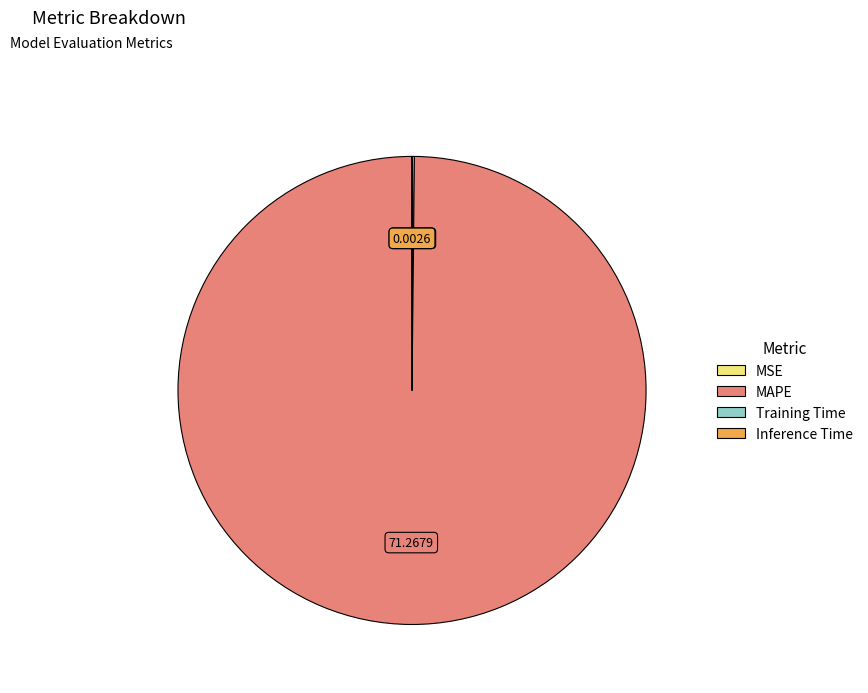

Is there a majority slice in this chart?

Yes